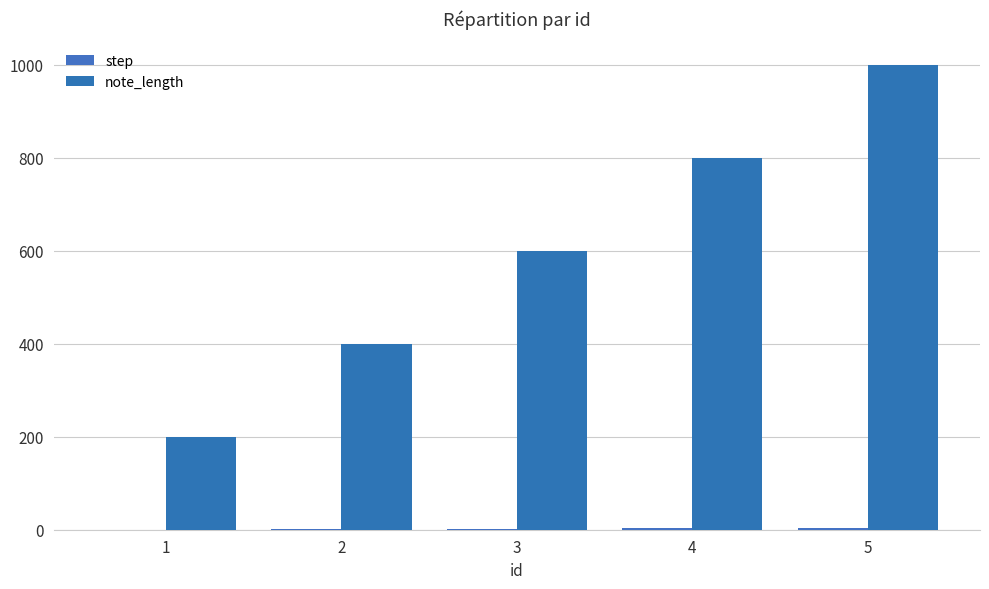

Count the number of categories in the chart.

5